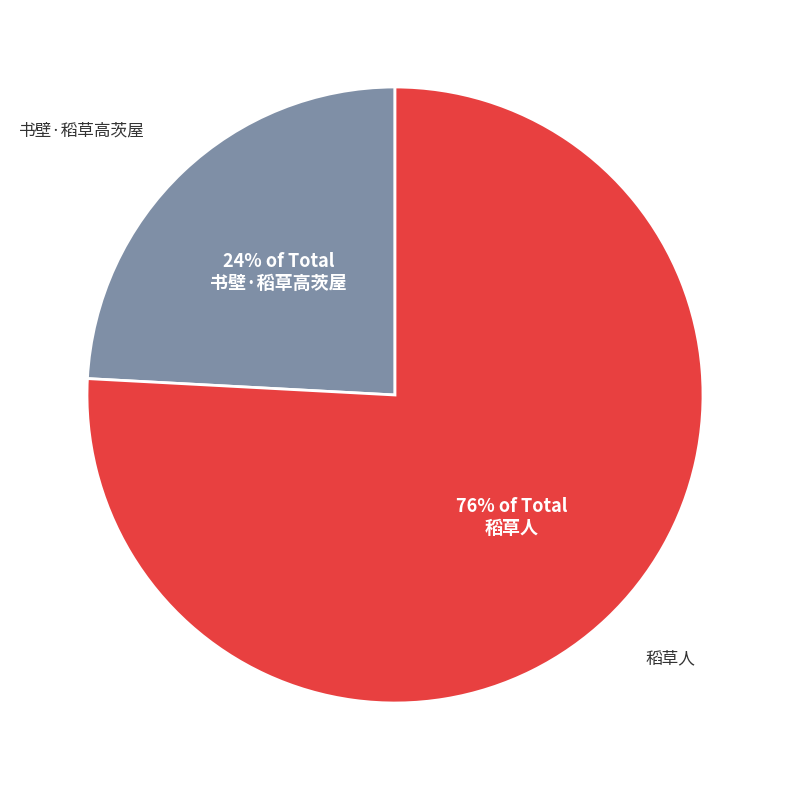

Is there a majority slice in this chart?

Yes